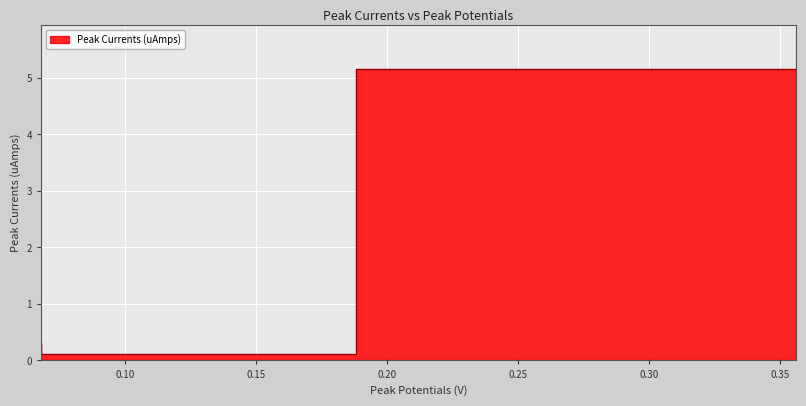

What is the value of the 2nd point from the left?

0.1